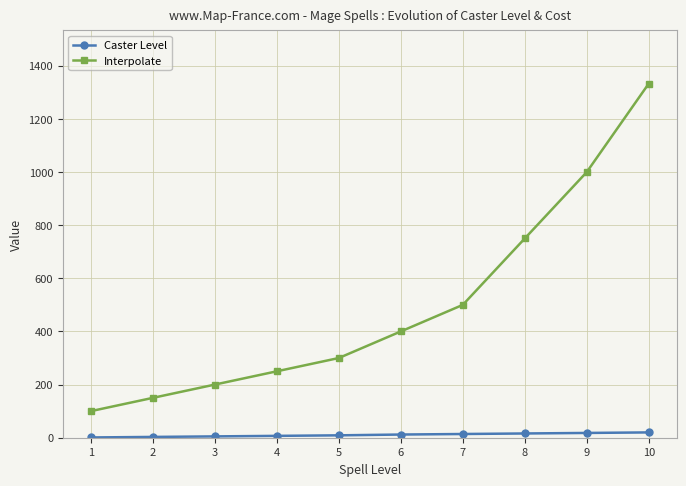

Which series has the largest range (max minus min)?

Interpolate